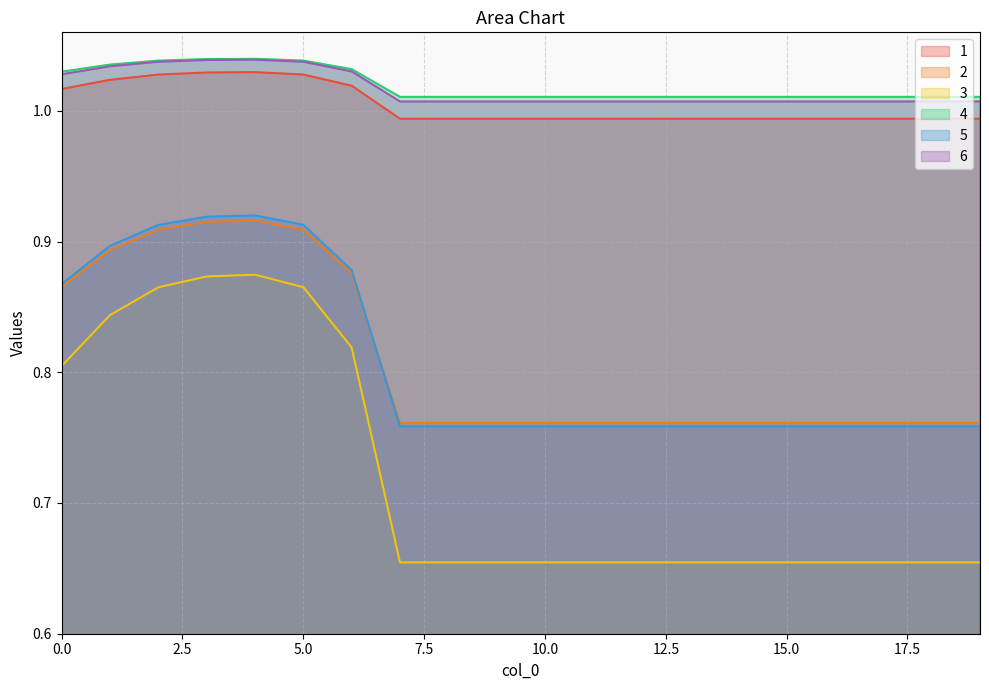

Reading right to left, what are all the values shown in this chart?

1: 19=1.0	18=1.0	17=1.0	16=1.0	15=1.0	14=1.0	13=1.0	12=1.0	11=1.0	10=1.0	9=1.0	8=1.0	7=1.0	6=1.0	5=1.0	4=1.0	3=1.0	2=1.0	1=1.0	0=1.0
2: 19=0.8	18=0.8	17=0.8	16=0.8	15=0.8	14=0.8	13=0.8	12=0.8	11=0.8	10=0.8	9=0.8	8=0.8	7=0.8	6=0.9	5=0.9	4=0.9	3=0.9	2=0.9	1=0.9	0=0.9
3: 19=0.7	18=0.7	17=0.7	16=0.7	15=0.7	14=0.7	13=0.7	12=0.7	11=0.7	10=0.7	9=0.7	8=0.7	7=0.7	6=0.8	5=0.9	4=0.9	3=0.9	2=0.9	1=0.8	0=0.8
4: 19=1.0	18=1.0	17=1.0	16=1.0	15=1.0	14=1.0	13=1.0	12=1.0	11=1.0	10=1.0	9=1.0	8=1.0	7=1.0	6=1.0	5=1.0	4=1.0	3=1.0	2=1.0	1=1.0	0=1.0
5: 19=0.8	18=0.8	17=0.8	16=0.8	15=0.8	14=0.8	13=0.8	12=0.8	11=0.8	10=0.8	9=0.8	8=0.8	7=0.8	6=0.9	5=0.9	4=0.9	3=0.9	2=0.9	1=0.9	0=0.9
6: 19=1.0	18=1.0	17=1.0	16=1.0	15=1.0	14=1.0	13=1.0	12=1.0	11=1.0	10=1.0	9=1.0	8=1.0	7=1.0	6=1.0	5=1.0	4=1.0	3=1.0	2=1.0	1=1.0	0=1.0